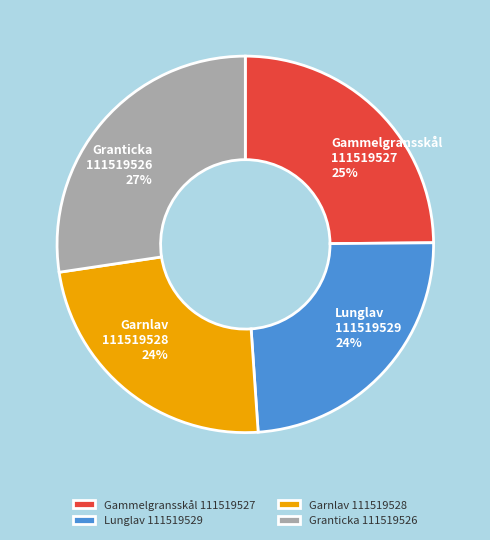

Is there any slice that represents more than half of the pie?

No